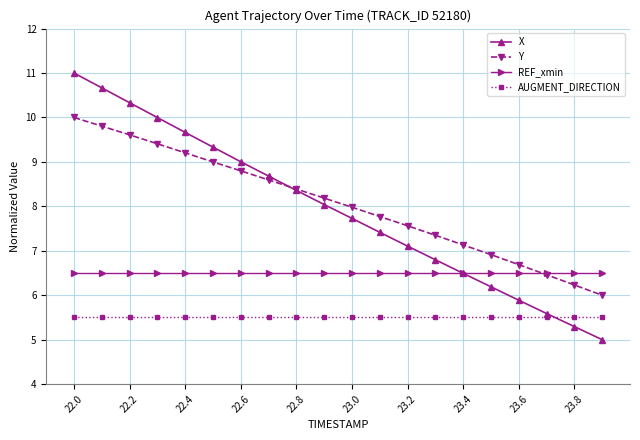

Rank the series by their maximum value, from highest to lowest.

X, Y, REF_xmin, AUGMENT_DIRECTION